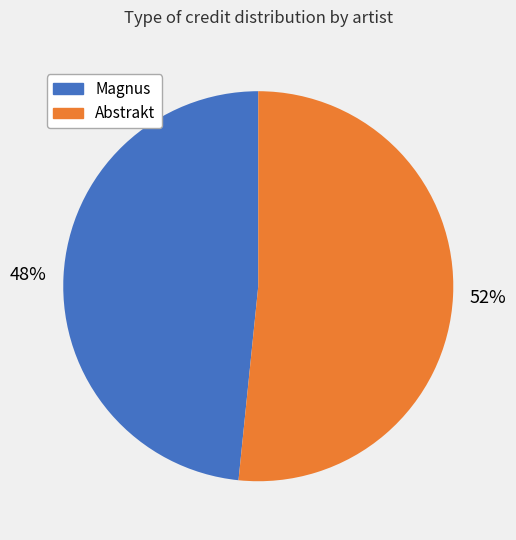

To the nearest percent, what is the average slice percentage?

50%